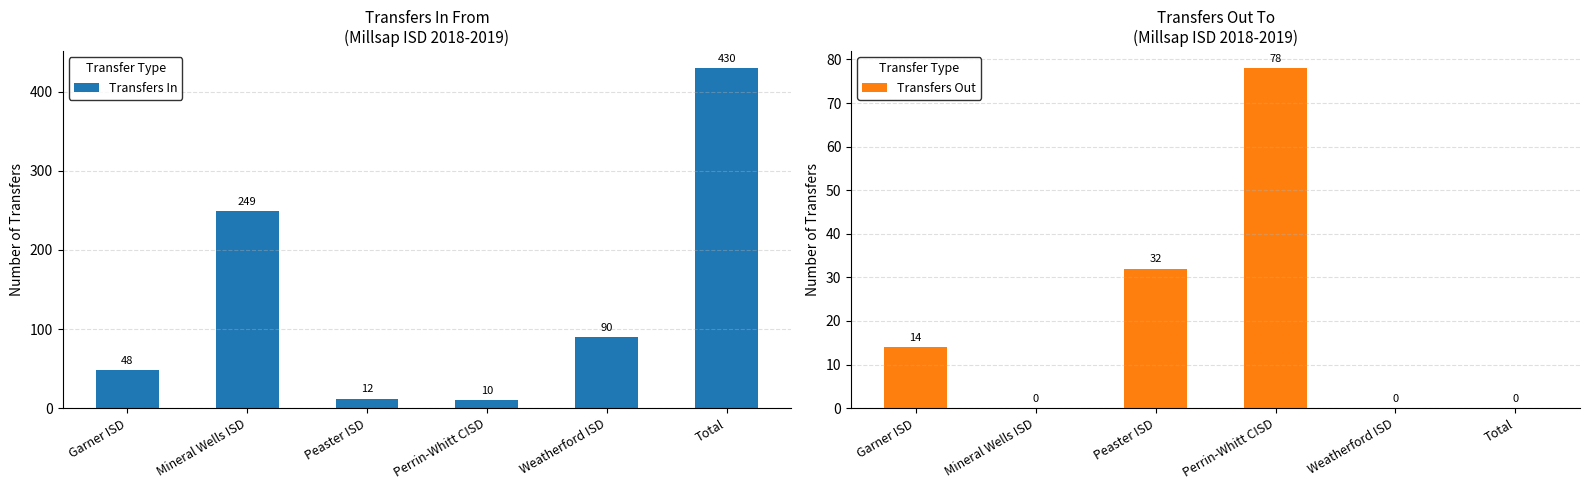

The value of Transfers In at Total is 124. True or false?

False